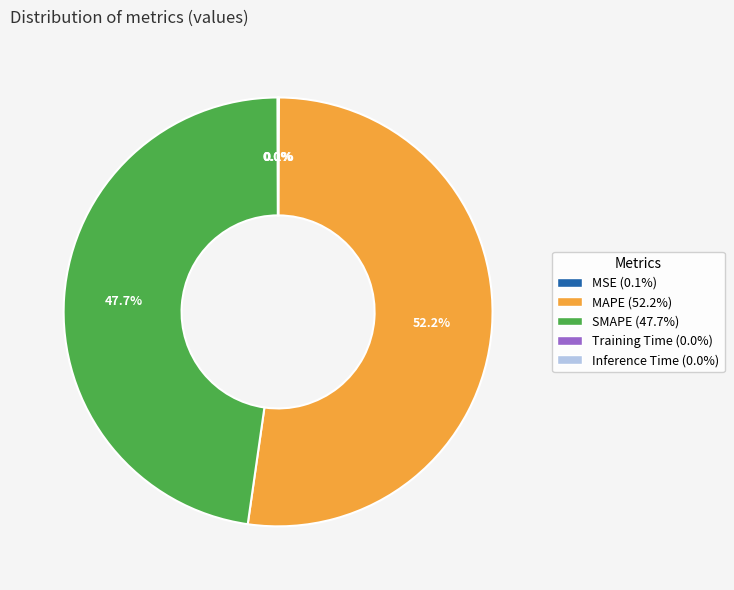

Does any single category account for the majority?

Yes